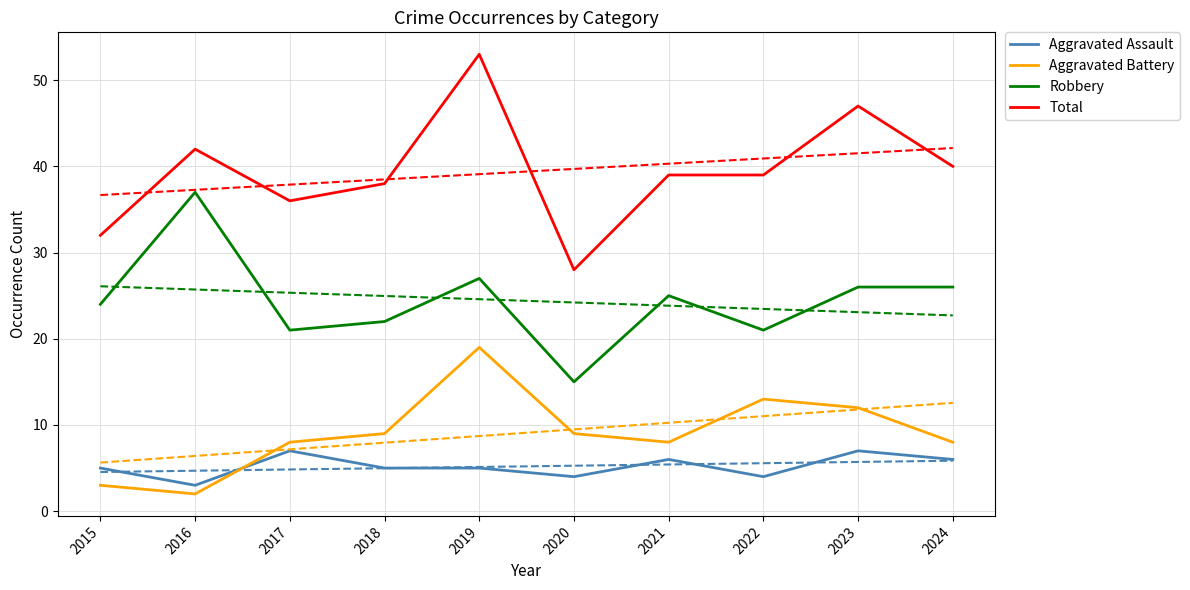

At which category does Total reach its first local valley?

2017